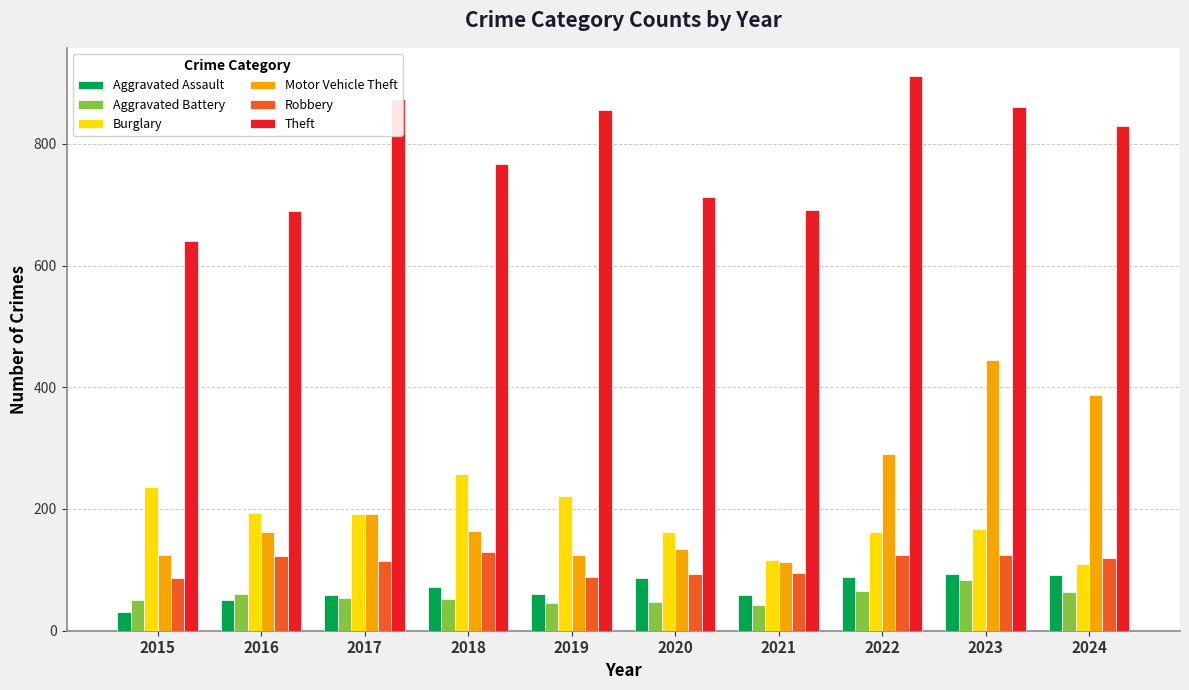

What is the spread (max minus min) of values at 2015?

610